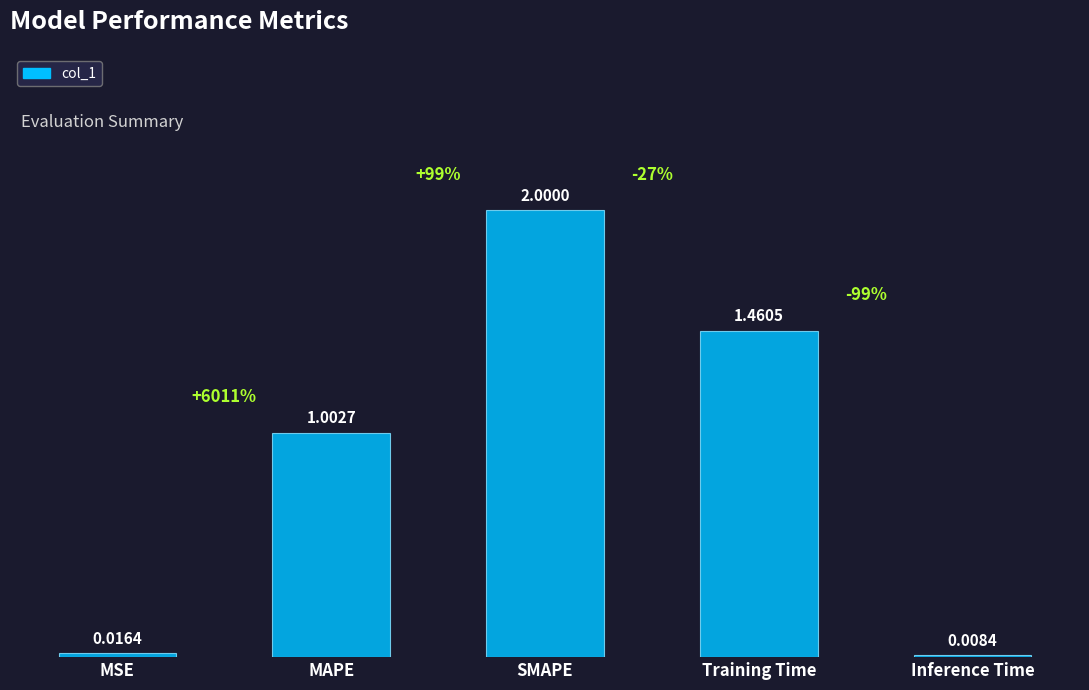

The value at SMAPE is 2.0. True or false?

True